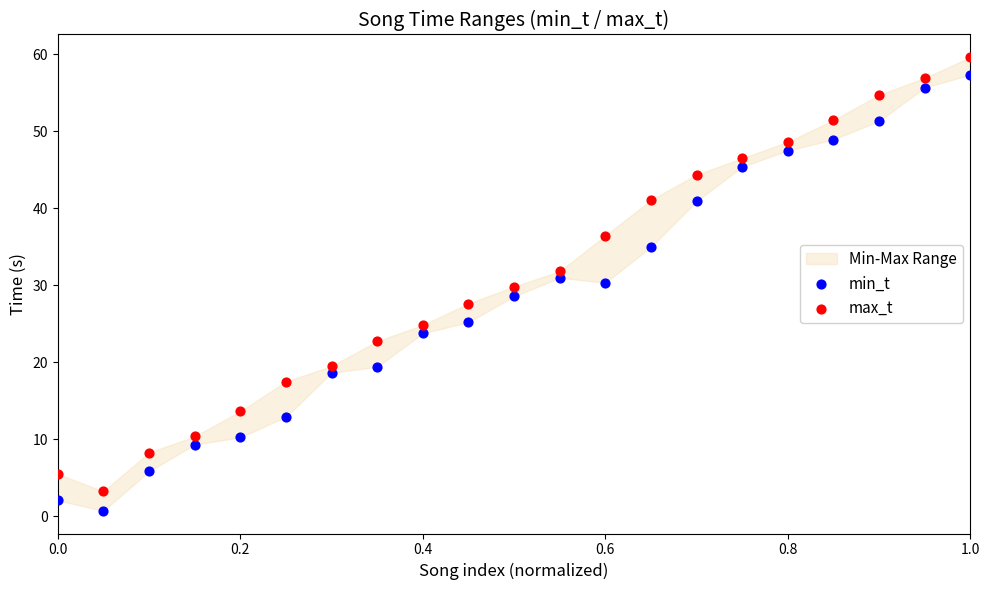

Across all data points, what is the range of X values (max minus min)?

1.0